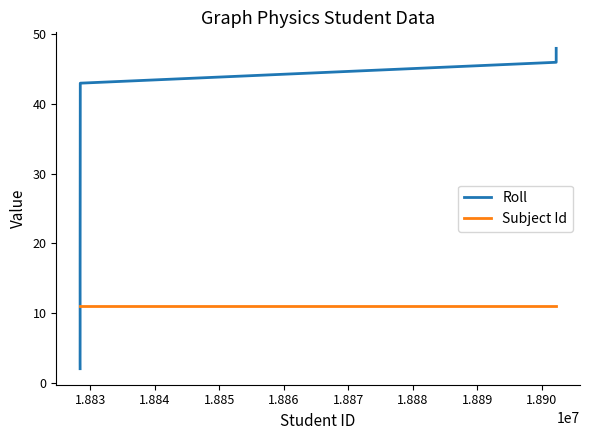

Which series has the widest spread of values?

Roll